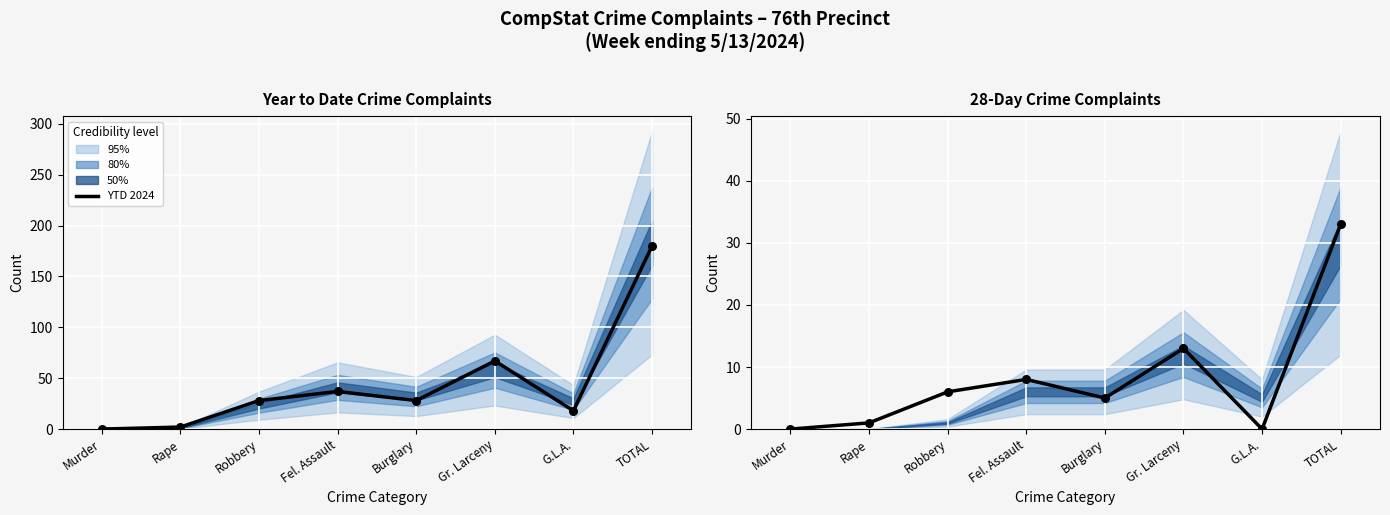

Which series has the widest spread of Y values?

Year to Date 2024